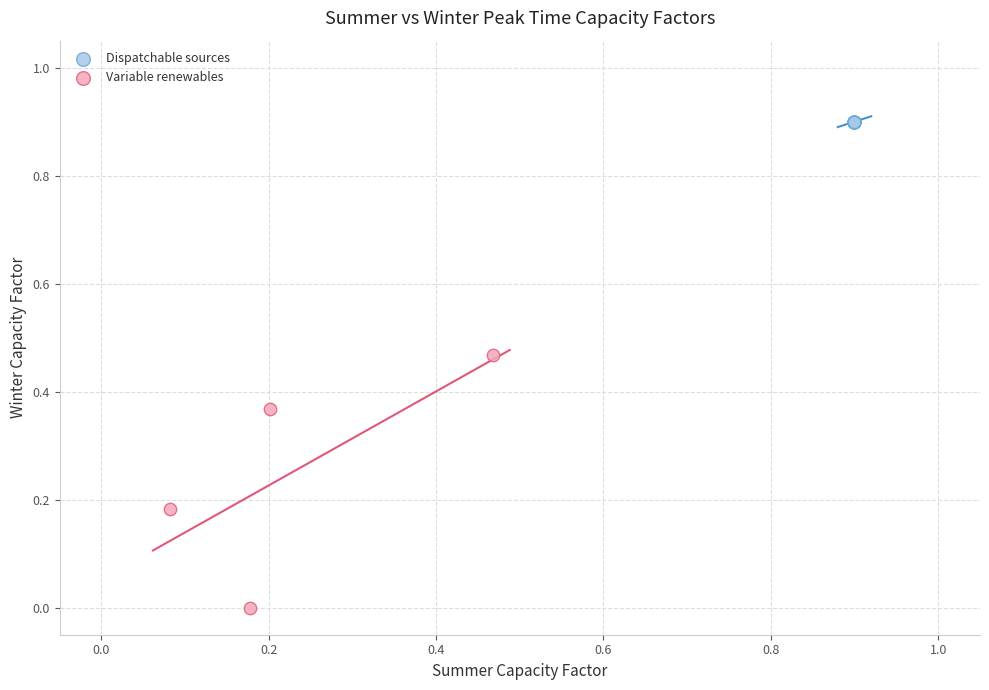

Which series contains the lowest Y value?

Variable renewables